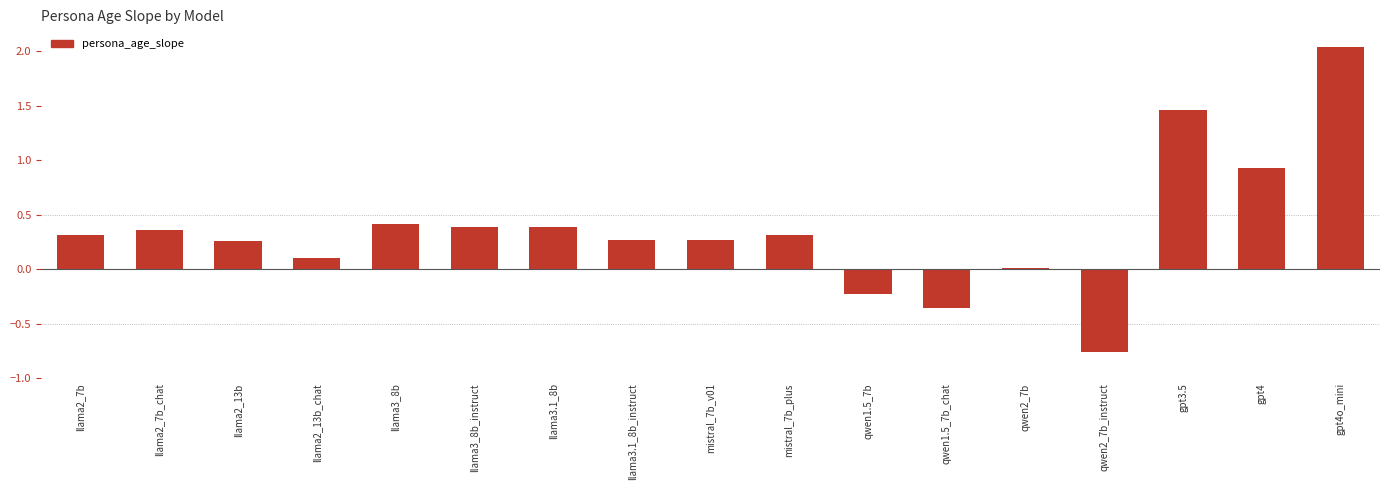

Where is the data nearest to the value 0?

qwen2_7b